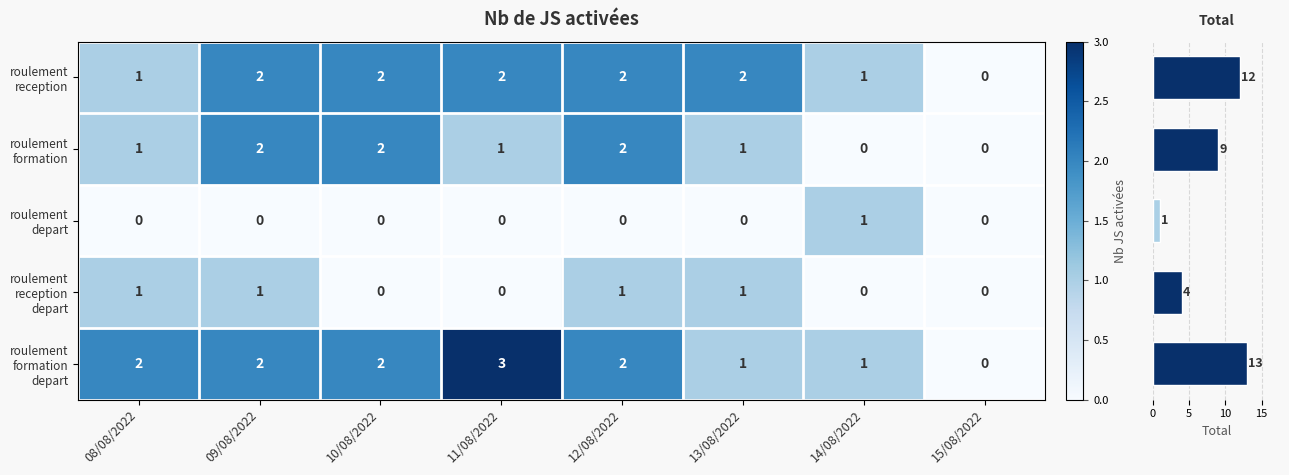

Count the roulement_formation values in the range 1 to 2.

6